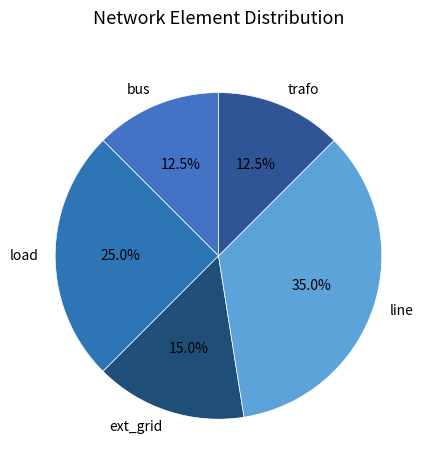

Is there a majority slice in this chart?

No